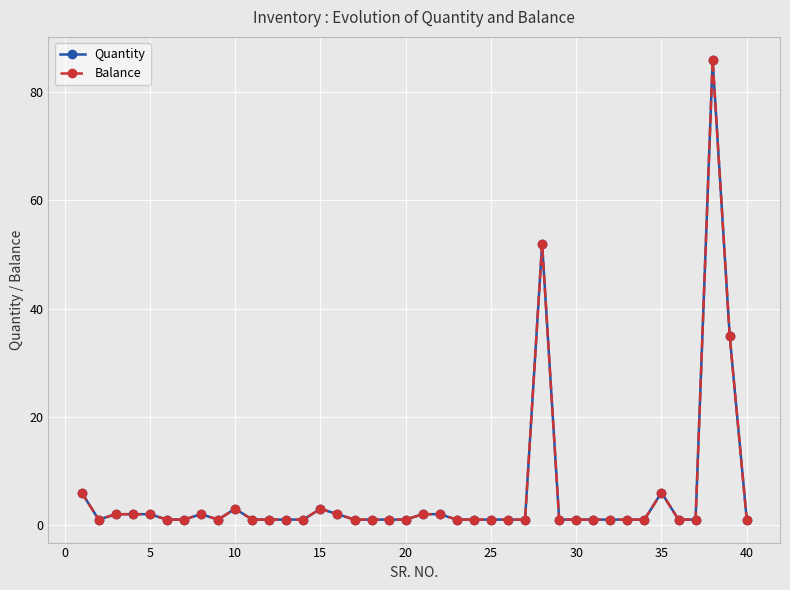

Is this an area chart (filled region under the line)?

No